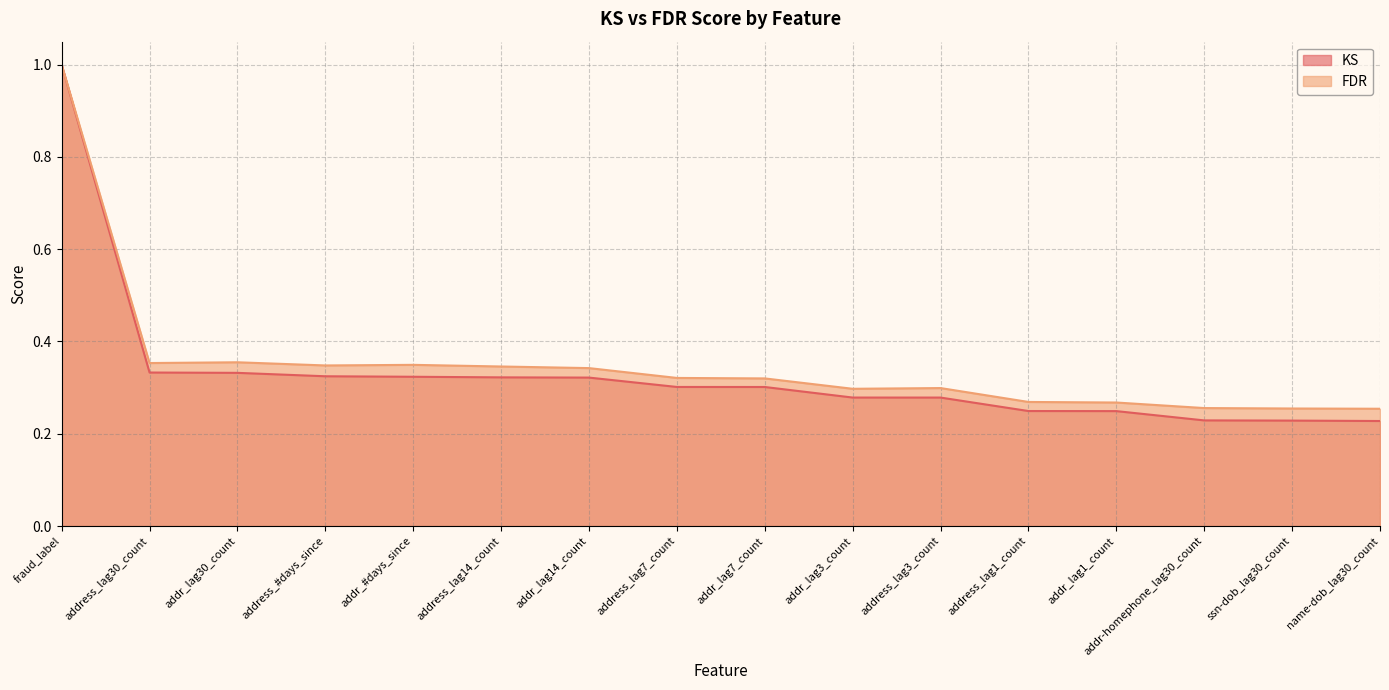

Is the value of FDR at addr_#days_since greater than the value of KS at address_lag3_count?

Yes